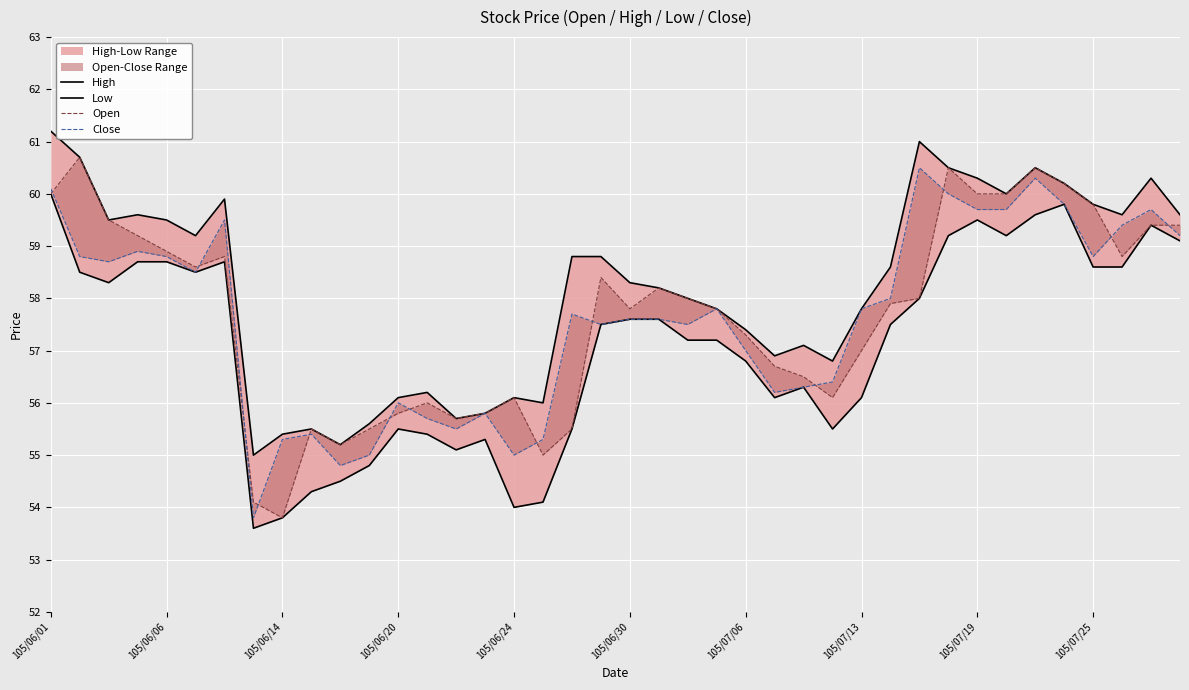

How many data points does each series have?

40